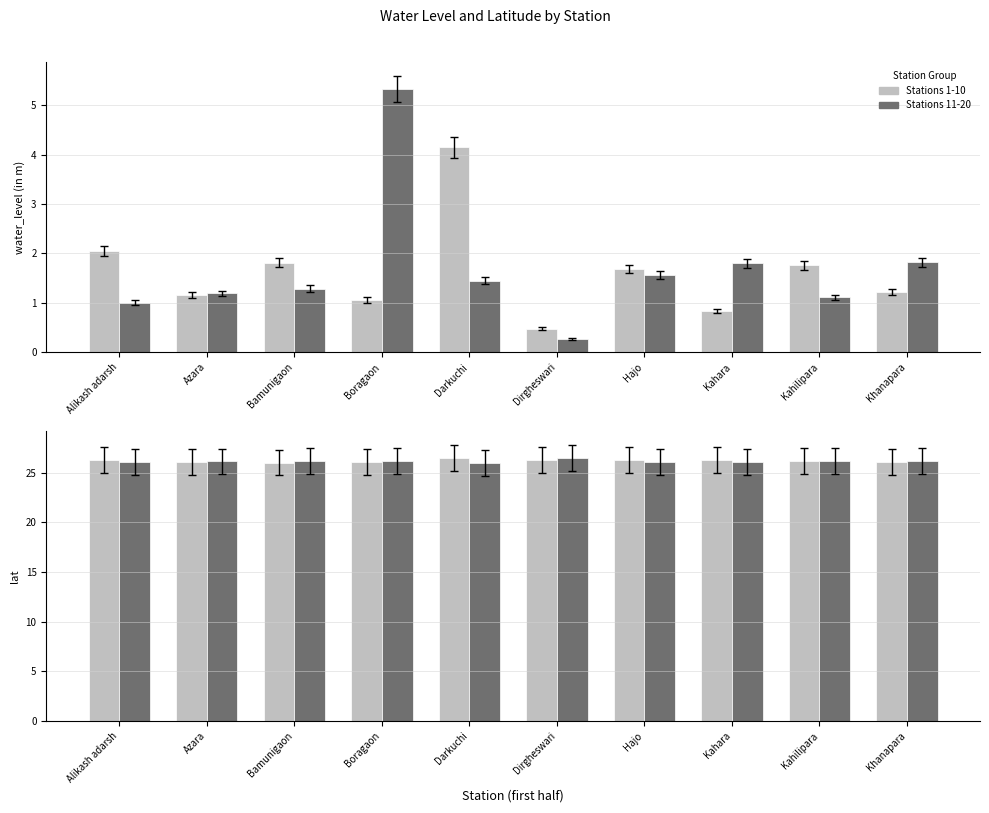

What is the maximum value for Group A (stations 1-10)?

26.5